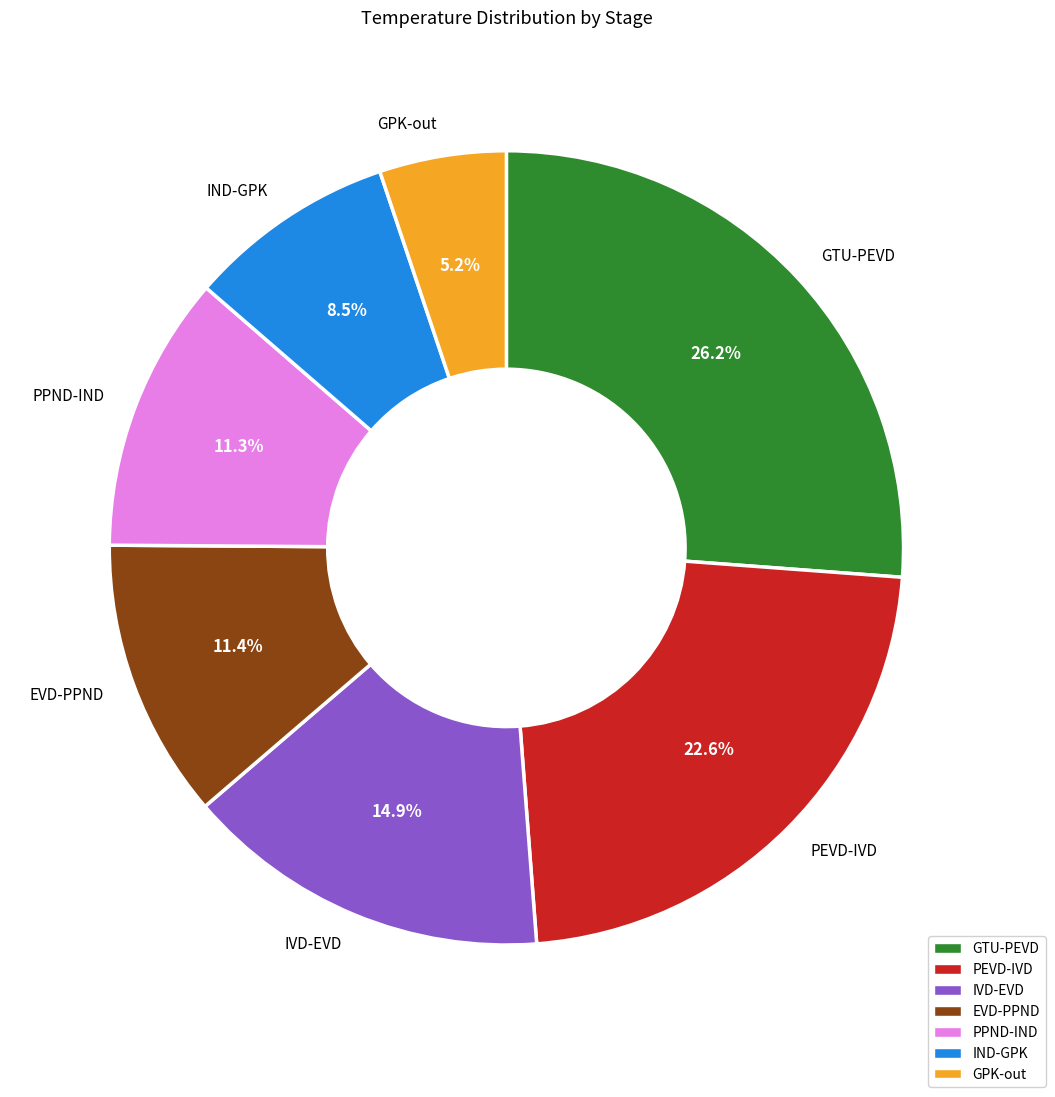

To the nearest percent, what is the difference between the largest and smallest slice percentages?

21%